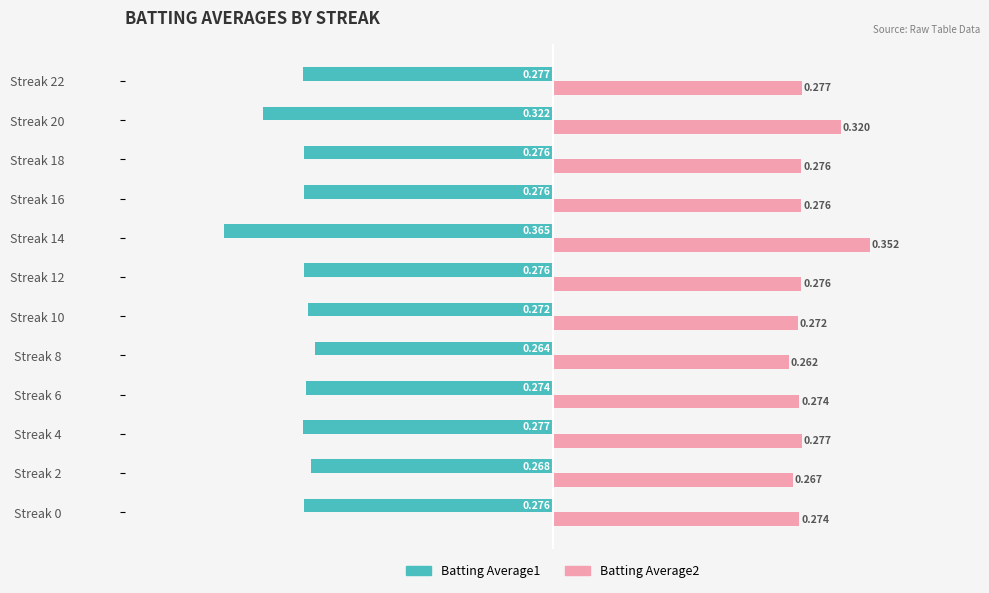

What are all the series names shown in the legend?

Batting Average1, Batting Average2